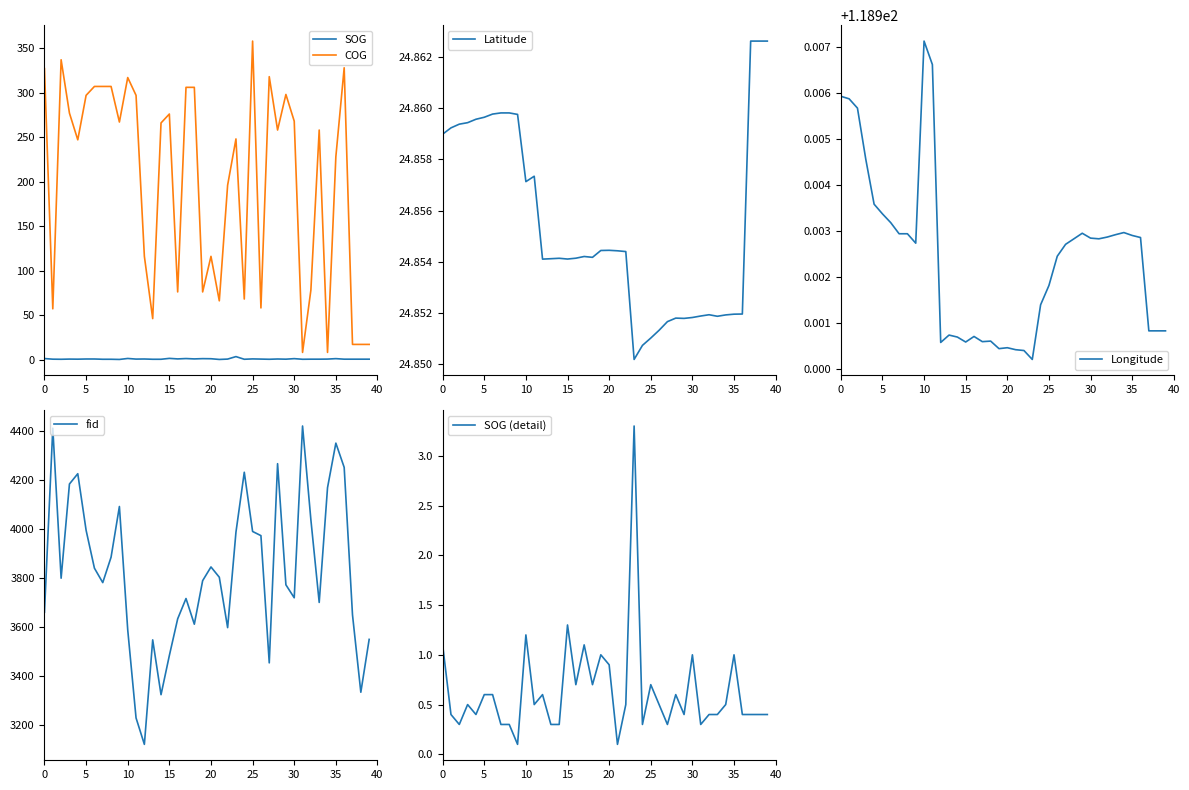

What is the maximum value for SOG (detail)?

3.3